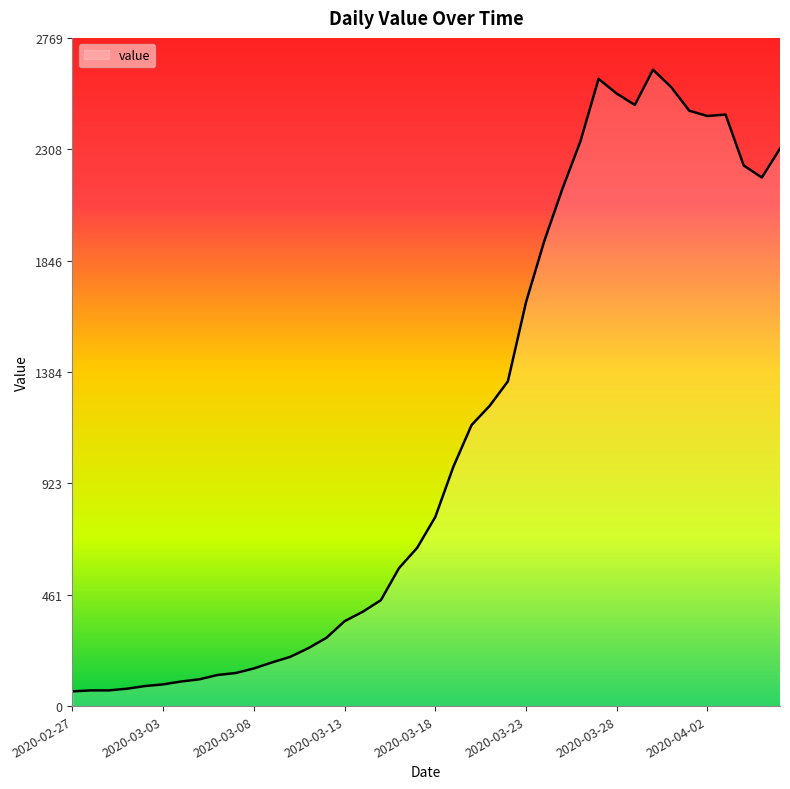

What is the maximum value shown in the chart?

2638